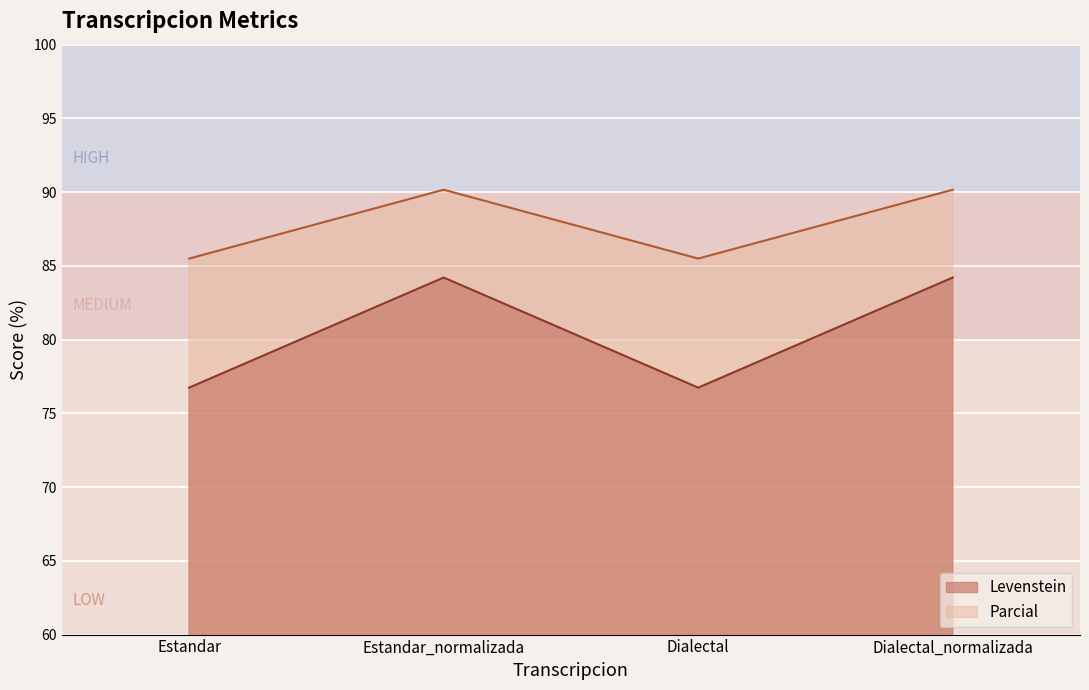

True or false: Parcial and Levenstein cross at least once.

False